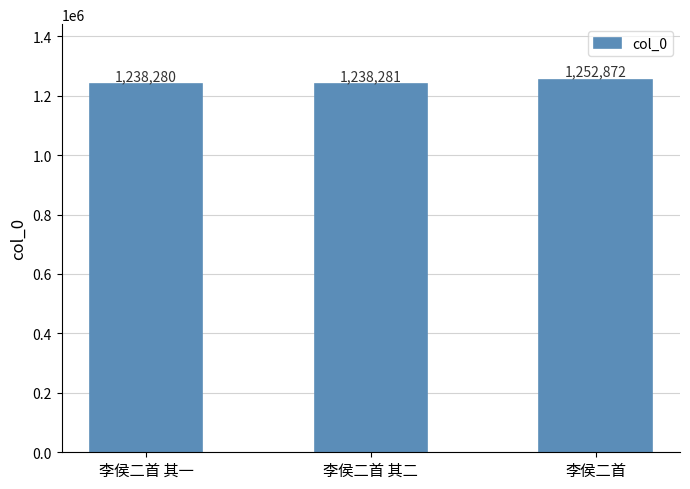

Where is the data nearest to the value 1245576?

李侯二首 其二